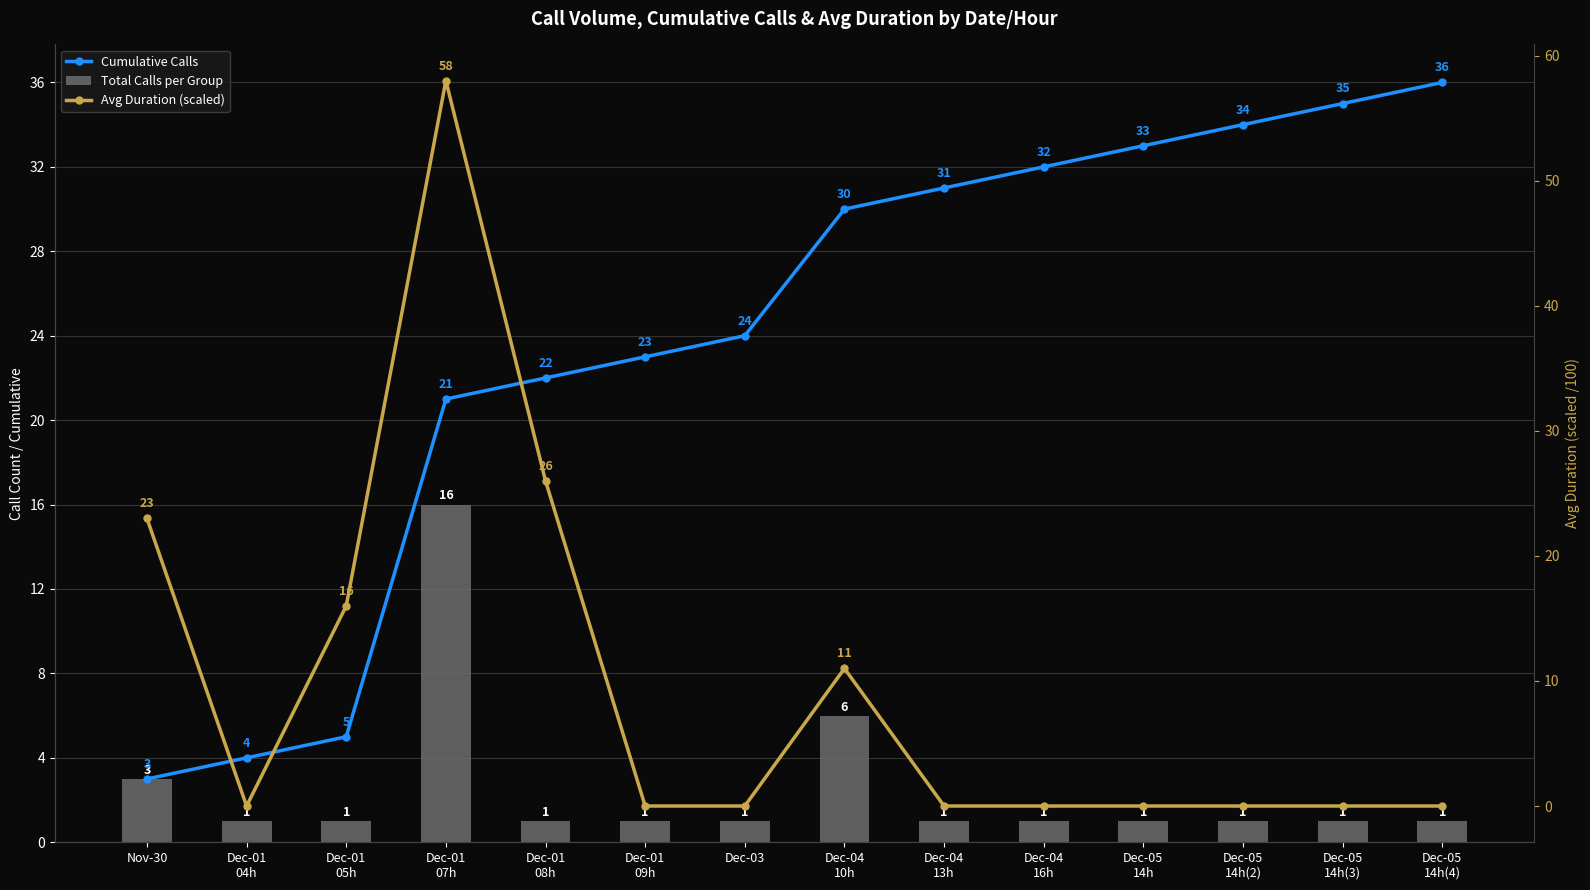

What is the highest value of the Avg Duration (scaled) series?

58